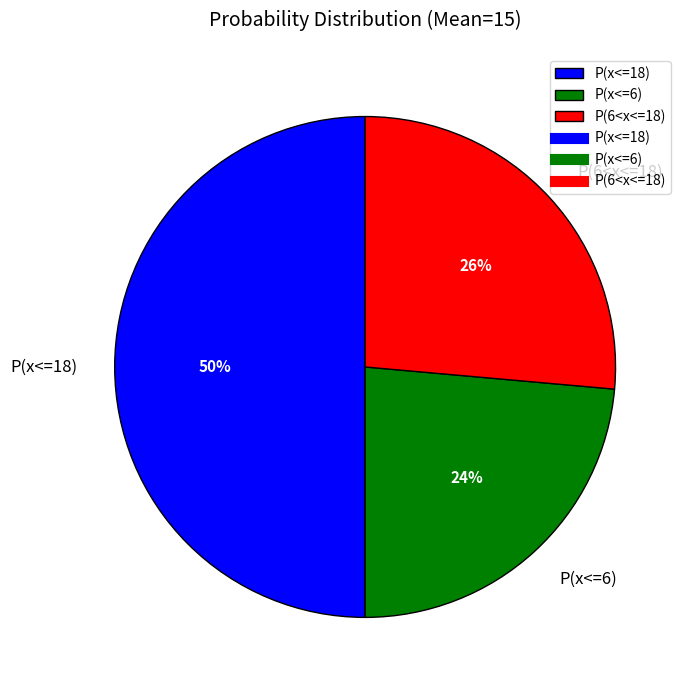

Which category has the smallest portion of the pie?

P(x<=6)